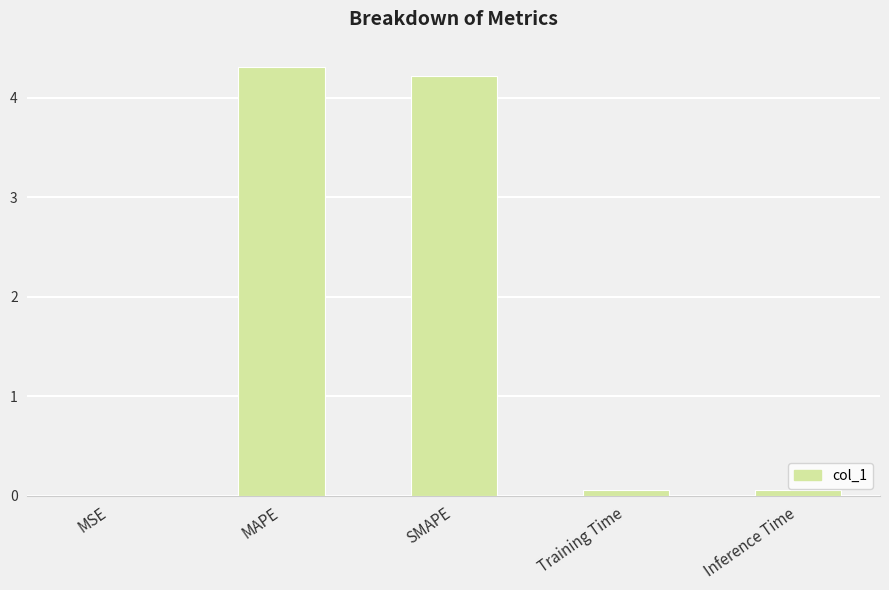

What is the sum of all values?

8.6